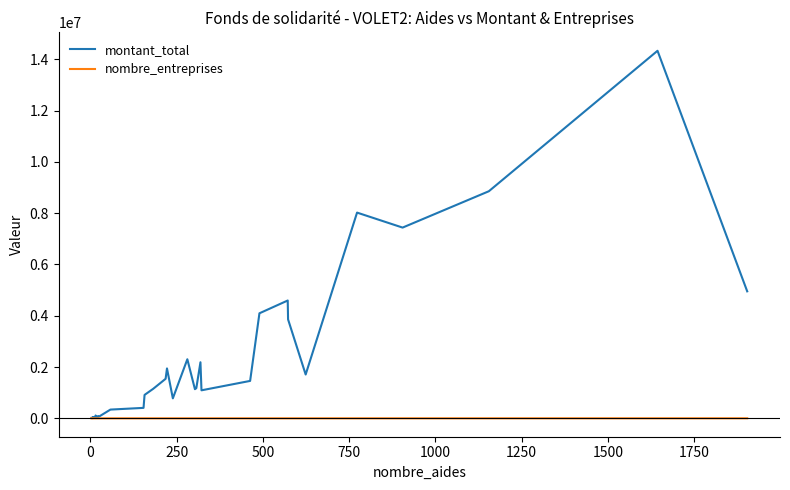

How many lines are shown in the chart?

2